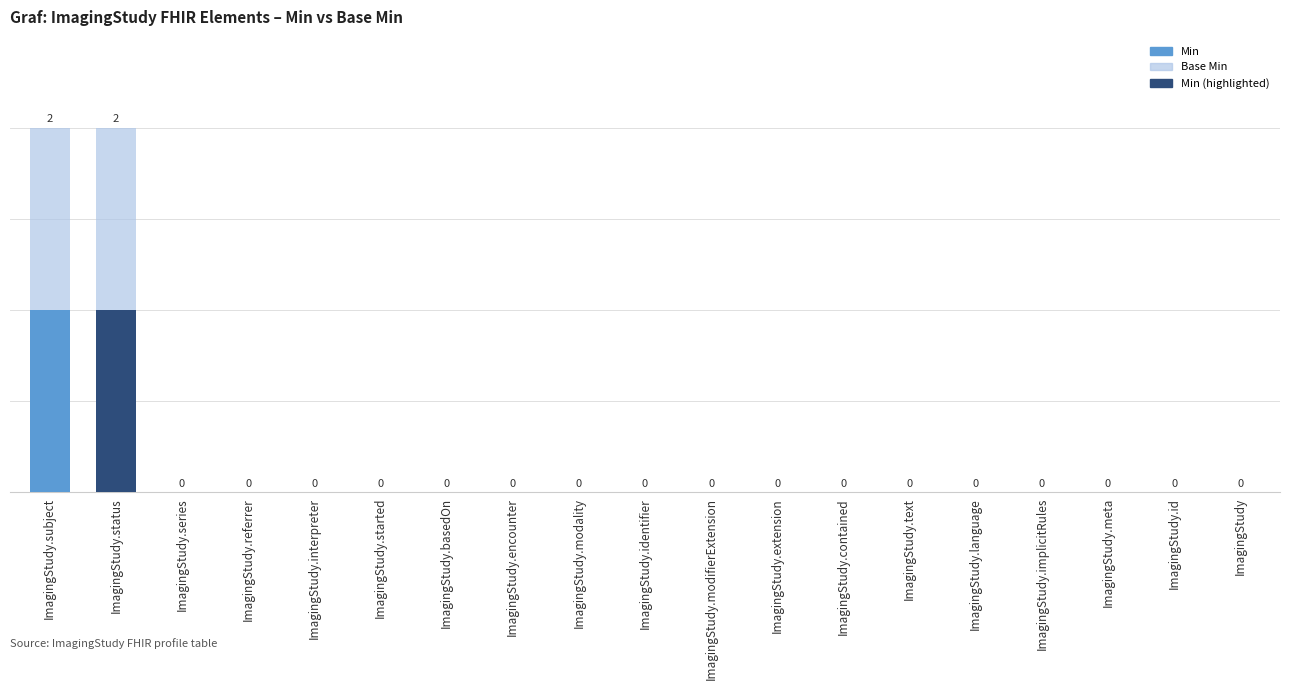

Are the bars grouped side by side (vs. stacked)?

No